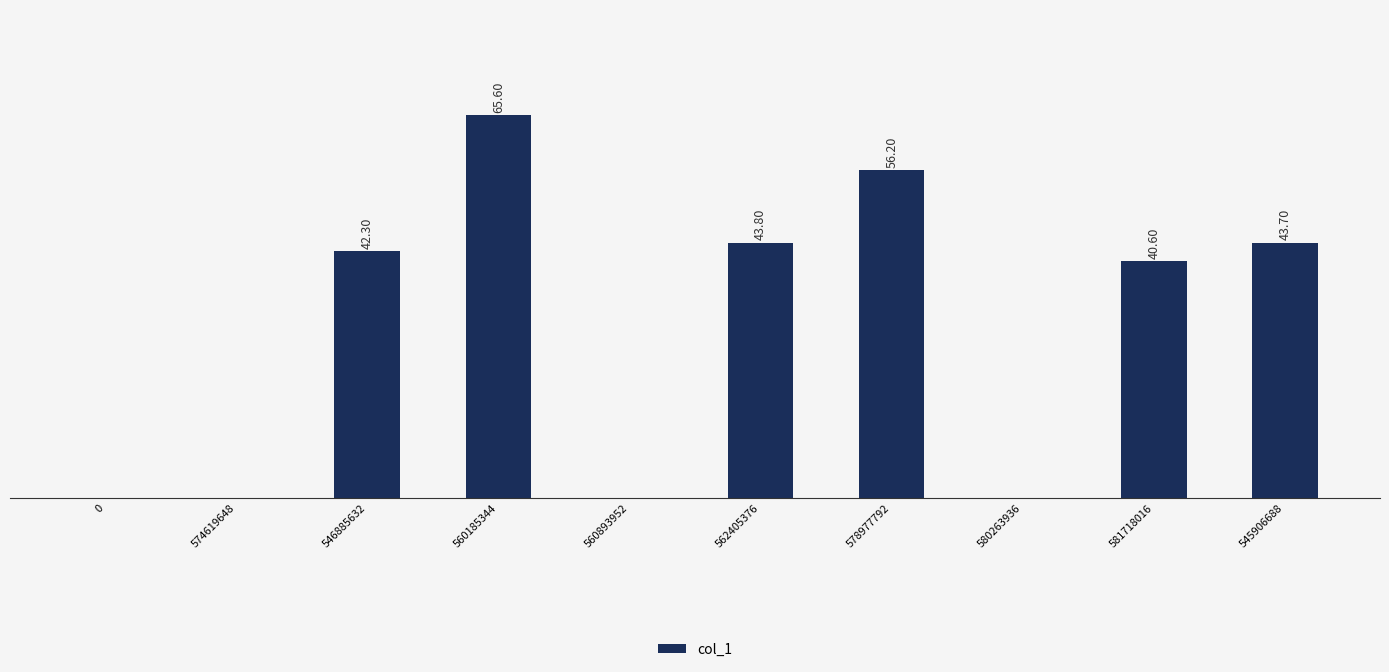

True or false: the data shows 0.0 at 0.

True